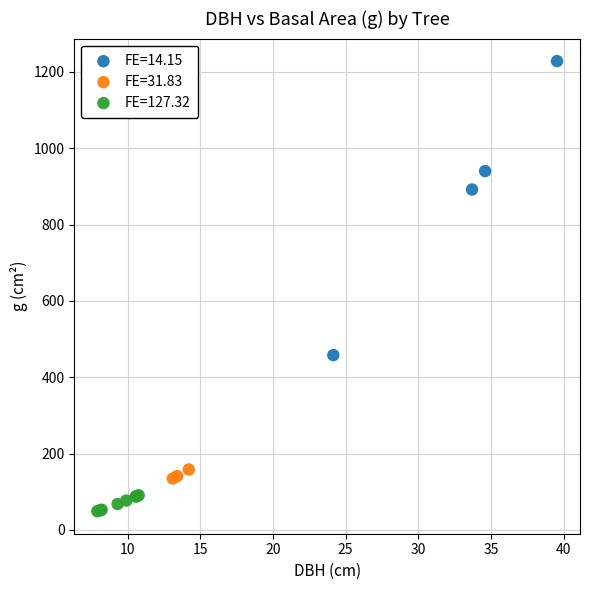

Which series reaches the maximum Y coordinate?

FE=14.15